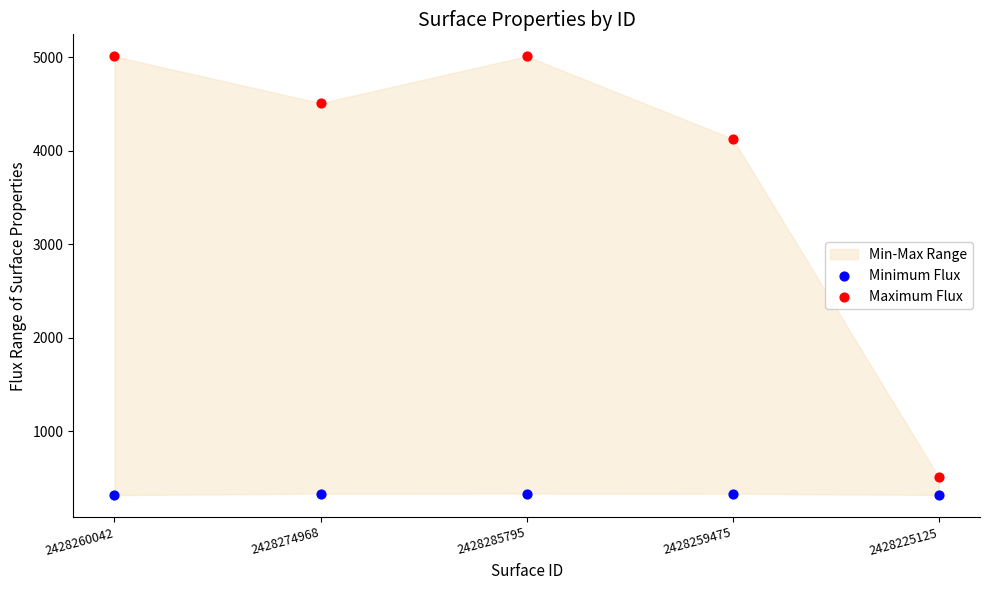

Which series has the largest Y range (max minus min)?

Maximum Flux